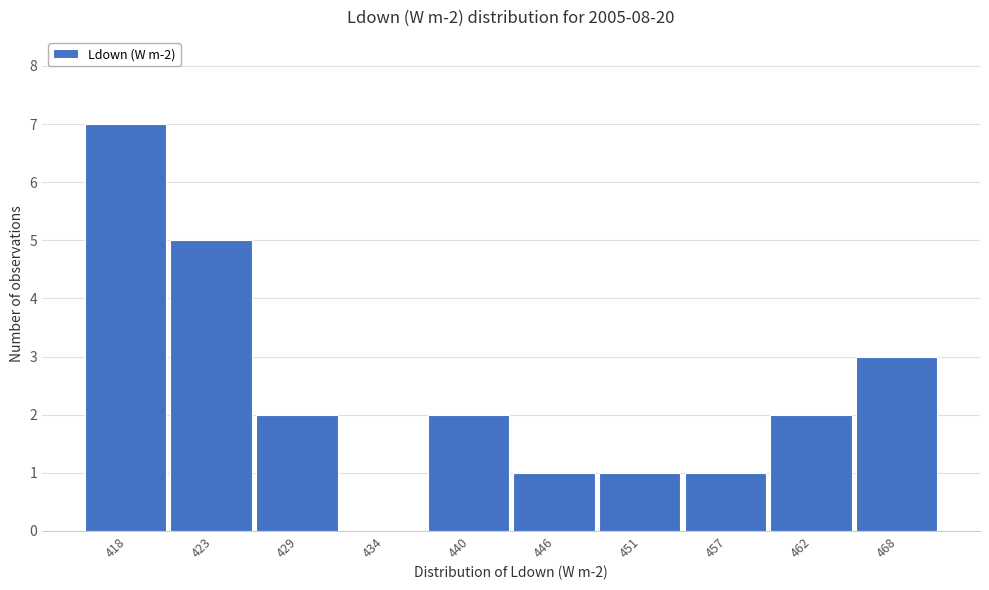

Reading left to right, transcribe all the data shown in this chart.

418=7	423=5	429=2	434=0	440=2	446=1	451=1	457=1	462=2	468=3